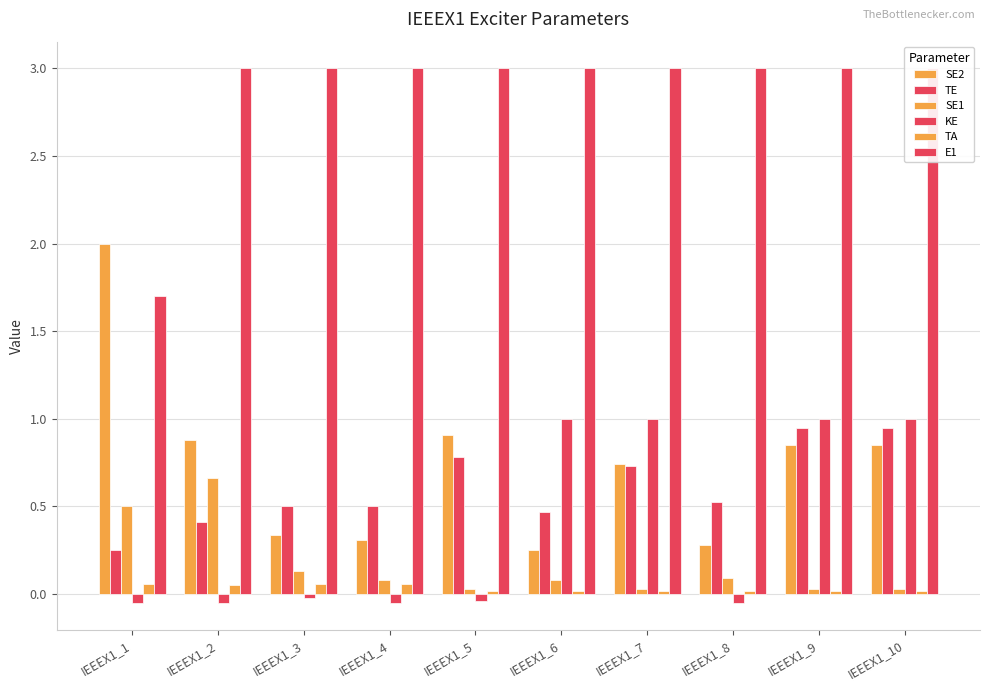

Reading left to right, what are all the values shown in this chart?

SE2: 2.0	0.9	0.3	0.3	0.9	0.2	0.7	0.3	0.8	0.8
TE: 0.2	0.4	0.5	0.5	0.8	0.5	0.7	0.5	0.9	0.9
SE1: 0.5	0.7	0.1	0.1	0.0	0.1	0.0	0.1	0.0	0.0
KE: -0.1	-0.1	-0.0	-0.1	-0.0	1.0	1.0	-0.1	1.0	1.0
TA: 0.1	0.1	0.1	0.1	0.0	0.0	0.0	0.0	0.0	0.0
E1: 1.7	3.0	3.0	3.0	3.0	3.0	3.0	3.0	3.0	3.0